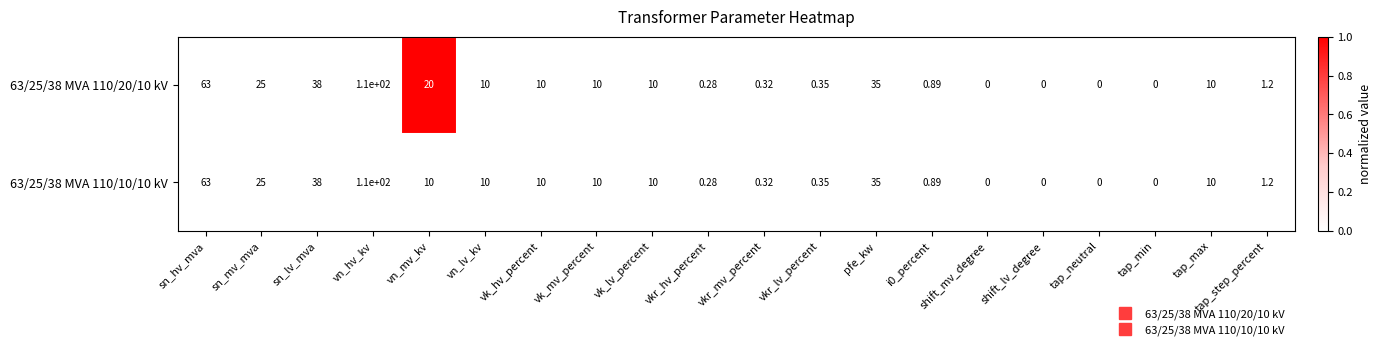

List the series in order of their overall mean, lowest first.

63/25/38 MVA 110/10/10 kV, 63/25/38 MVA 110/20/10 kV